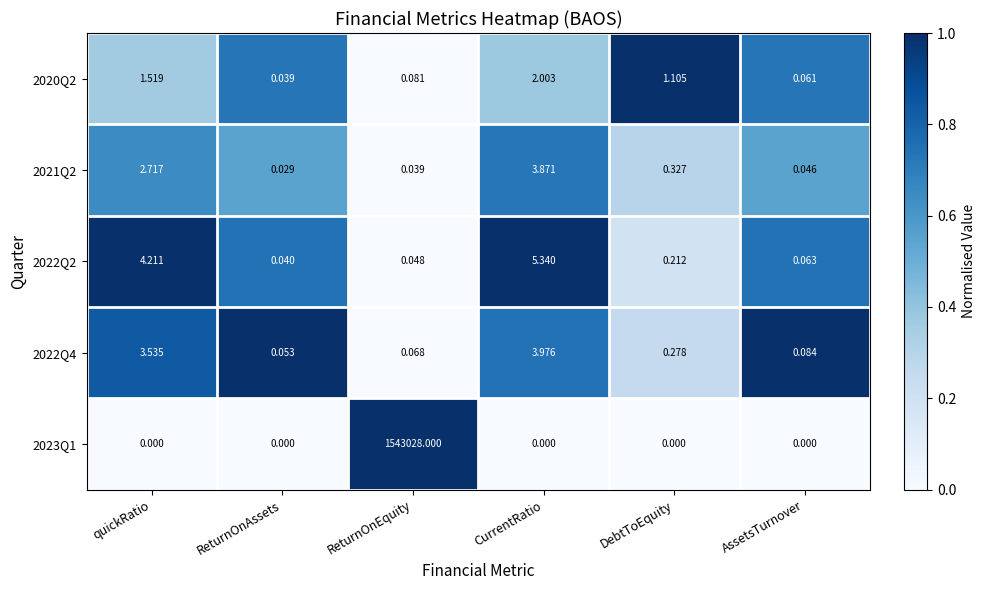

List the labels in order of 2022Q4 value, largest first.

CurrentRatio, quickRatio, DebtToEquity, AssetsTurnover, ReturnOnEquity, ReturnOnAssets